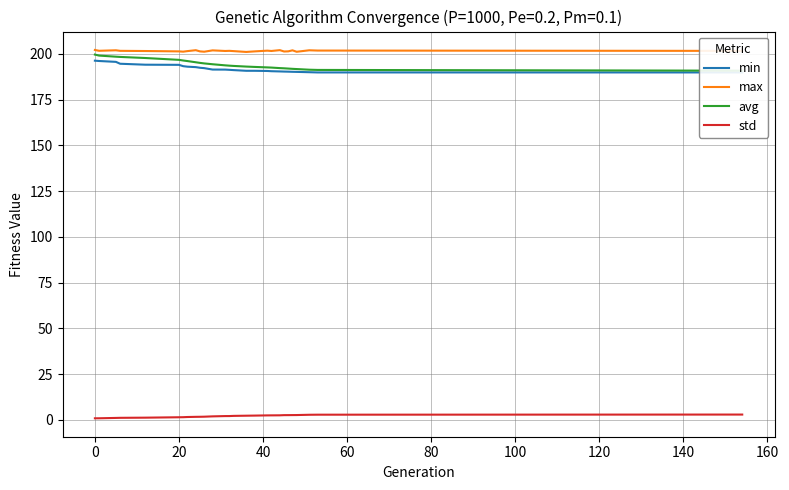

True or false: std and max intersect in this chart.

False